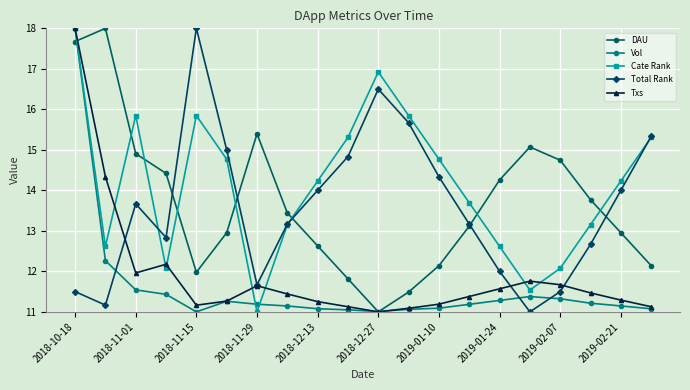

What are all the series names shown in the legend?

DAU, Vol, Cate Rank, Total Rank, Txs